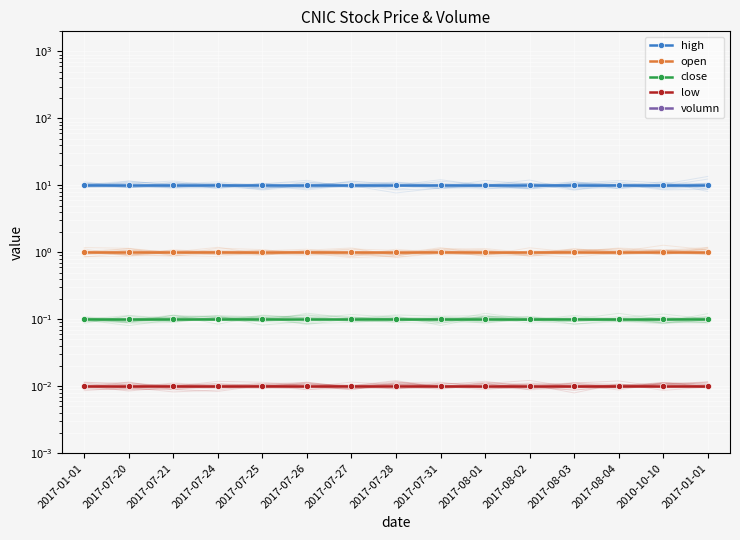

Reading left to right, transcribe all the data shown in this chart.

high: 2017-01-01=10.0	2017-07-20=10.0	2017-07-21=10.0	2017-07-24=10.0	2017-07-25=10.0	2017-07-26=10.0	2017-07-27=10.0	2017-07-28=10.0	2017-07-31=10.0	2017-08-01=10.0	2017-08-02=10.0	2017-08-03=10.0	2017-08-04=10.0	2010-10-10=10.0	2017-01-01=10.0
open: 2017-01-01=1.0	2017-07-20=1.0	2017-07-21=1.0	2017-07-24=1.0	2017-07-25=1.0	2017-07-26=1.0	2017-07-27=1.0	2017-07-28=1.0	2017-07-31=1.0	2017-08-01=1.0	2017-08-02=1.0	2017-08-03=1.0	2017-08-04=1.0	2010-10-10=1.0	2017-01-01=1.0
close: 2017-01-01=0.1	2017-07-20=0.1	2017-07-21=0.1	2017-07-24=0.1	2017-07-25=0.1	2017-07-26=0.1	2017-07-27=0.1	2017-07-28=0.1	2017-07-31=0.1	2017-08-01=0.1	2017-08-02=0.1	2017-08-03=0.1	2017-08-04=0.1	2010-10-10=0.1	2017-01-01=0.1
low: 2017-01-01=0.0	2017-07-20=0.0	2017-07-21=0.0	2017-07-24=0.0	2017-07-25=0.0	2017-07-26=0.0	2017-07-27=0.0	2017-07-28=0.0	2017-07-31=0.0	2017-08-01=0.0	2017-08-02=0.0	2017-08-03=0.0	2017-08-04=0.0	2010-10-10=0.0	2017-01-01=0.0
volumn: 2017-01-01=10000.0	2017-07-20=10000.0	2017-07-21=10000.0	2017-07-24=10000.0	2017-07-25=10000.0	2017-07-26=10000.0	2017-07-27=10000.0	2017-07-28=10000.0	2017-07-31=10000.0	2017-08-01=10000.0	2017-08-02=10000.0	2017-08-03=10000.0	2017-08-04=10000.0	2010-10-10=10000.0	2017-01-01=10000.0